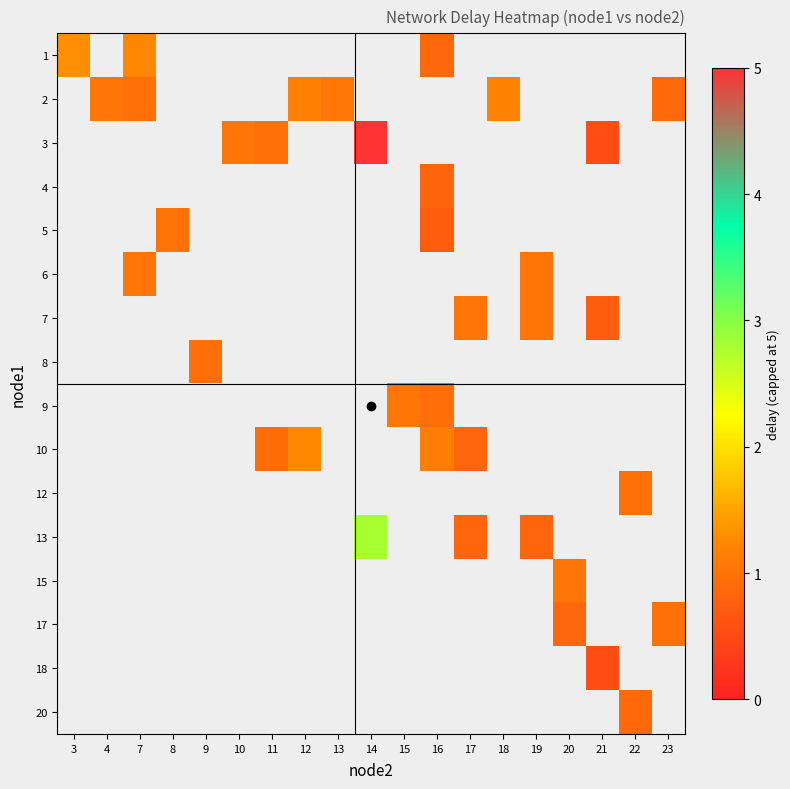

Count the number of data series in this chart.

16